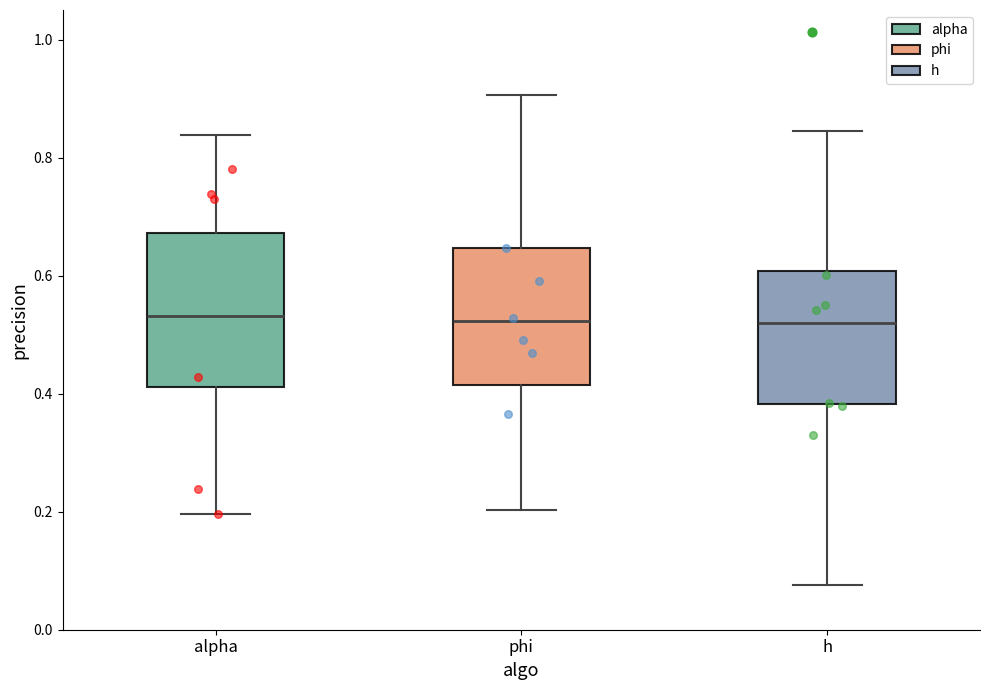

Reading left to right, transcribe this box plot: for each box, give where its median line is, the range the box spans, and where its two whiskers end, as read against the y-axis. The values are not printed on the chart, so give them approximately, as read against the axis.

alpha: median 0.54, box 0.42 to 0.68, whiskers 0.20 to 0.84
phi: median 0.52, box 0.42 to 0.64, whiskers 0.20 to 0.90
h: median 0.52, box 0.38 to 0.60, whiskers 0.08 to 0.84